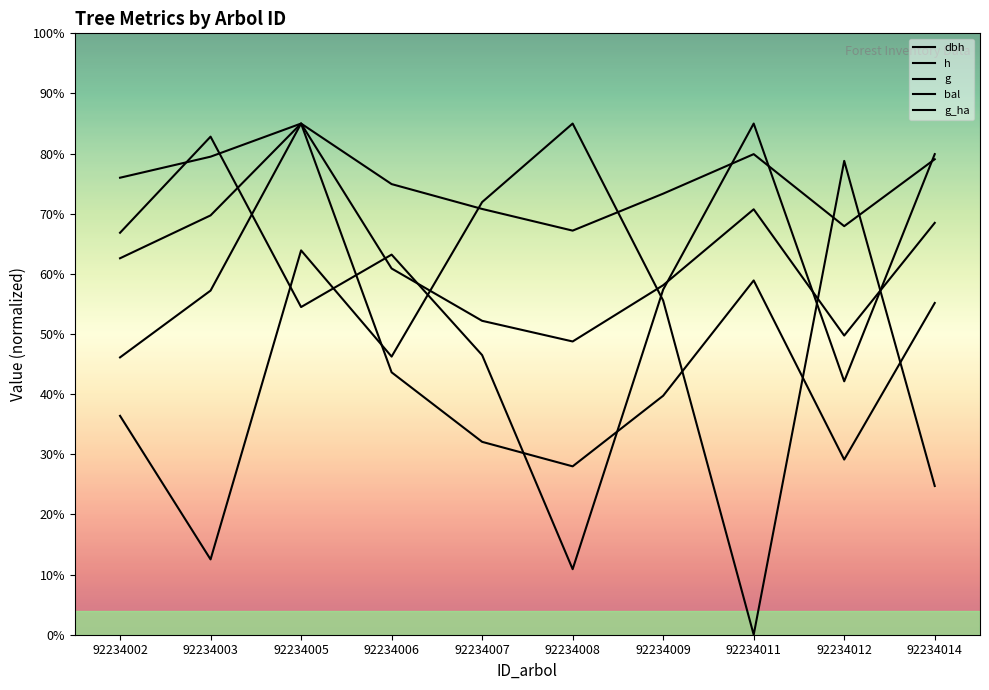

Which series has the largest total across all categories?

h